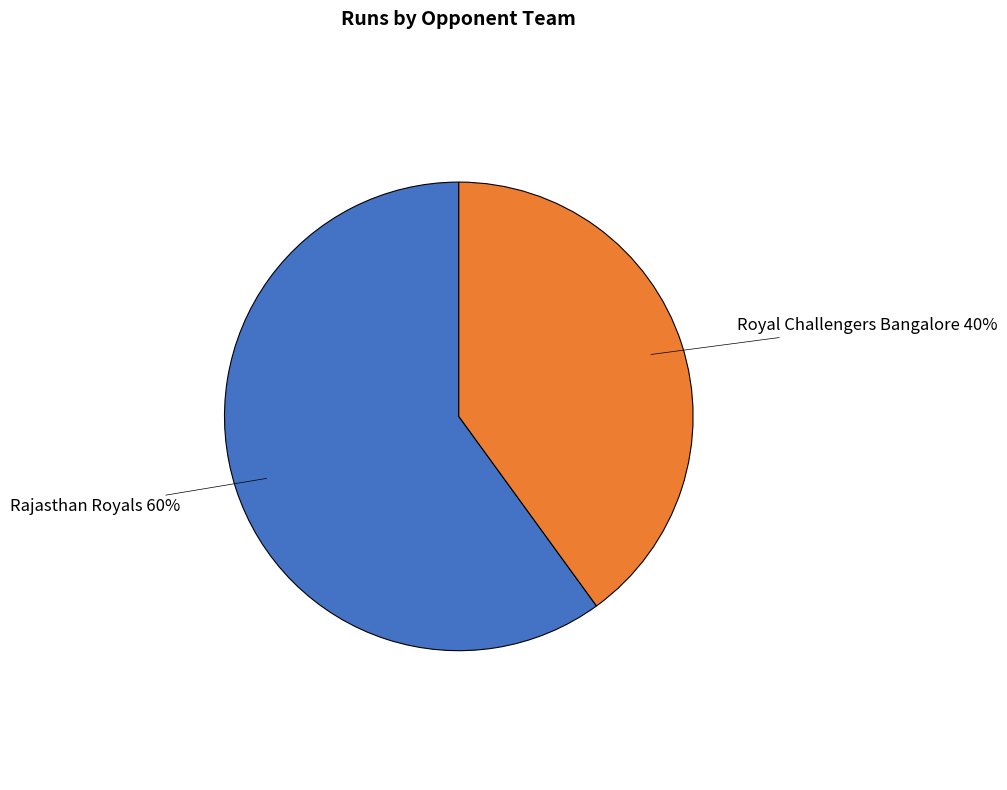

Does any single category account for the majority?

Yes